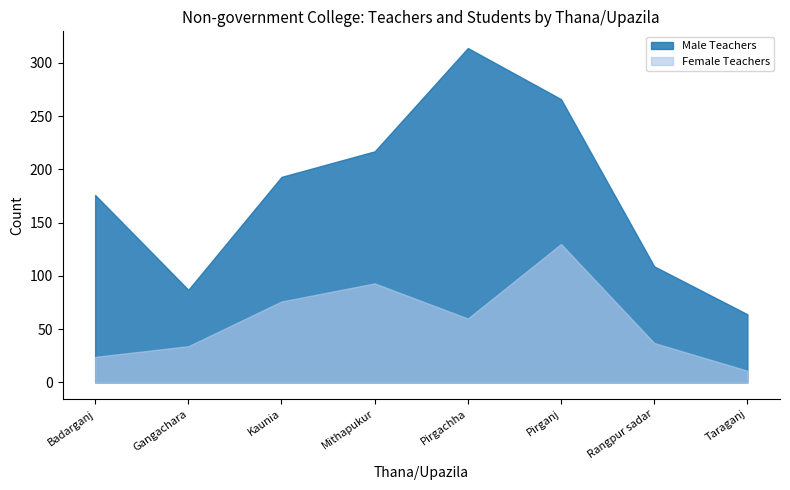

Which category has the highest value in the Female Teachers series?

Pirganj